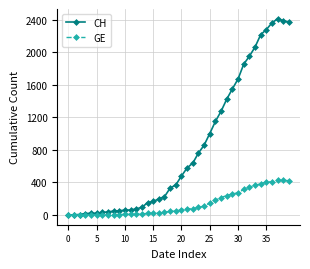

List the series in order of their overall mean, lowest first.

GE, CH